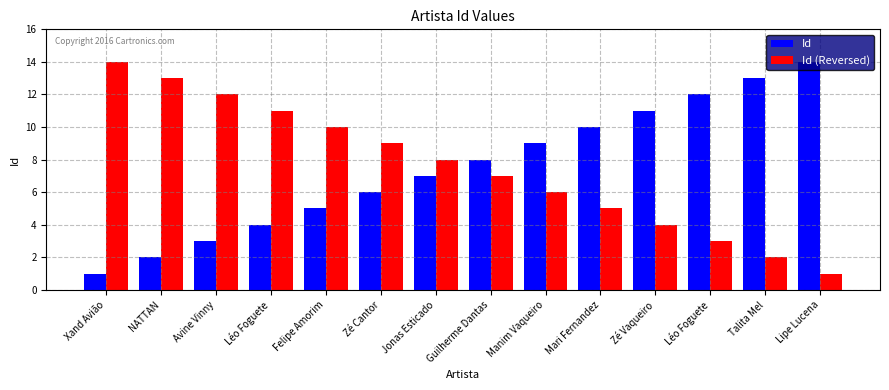

How many groups of bars are there?

14